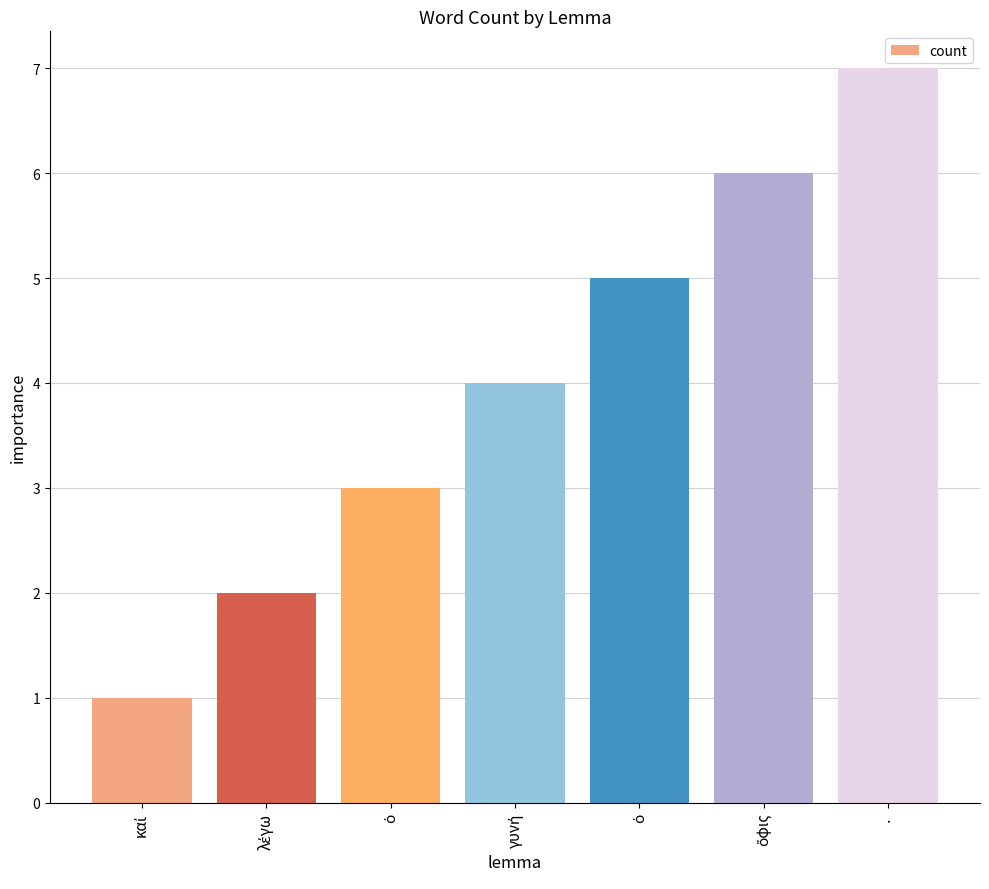

True or false: the data shows 3 at ὁ.

True